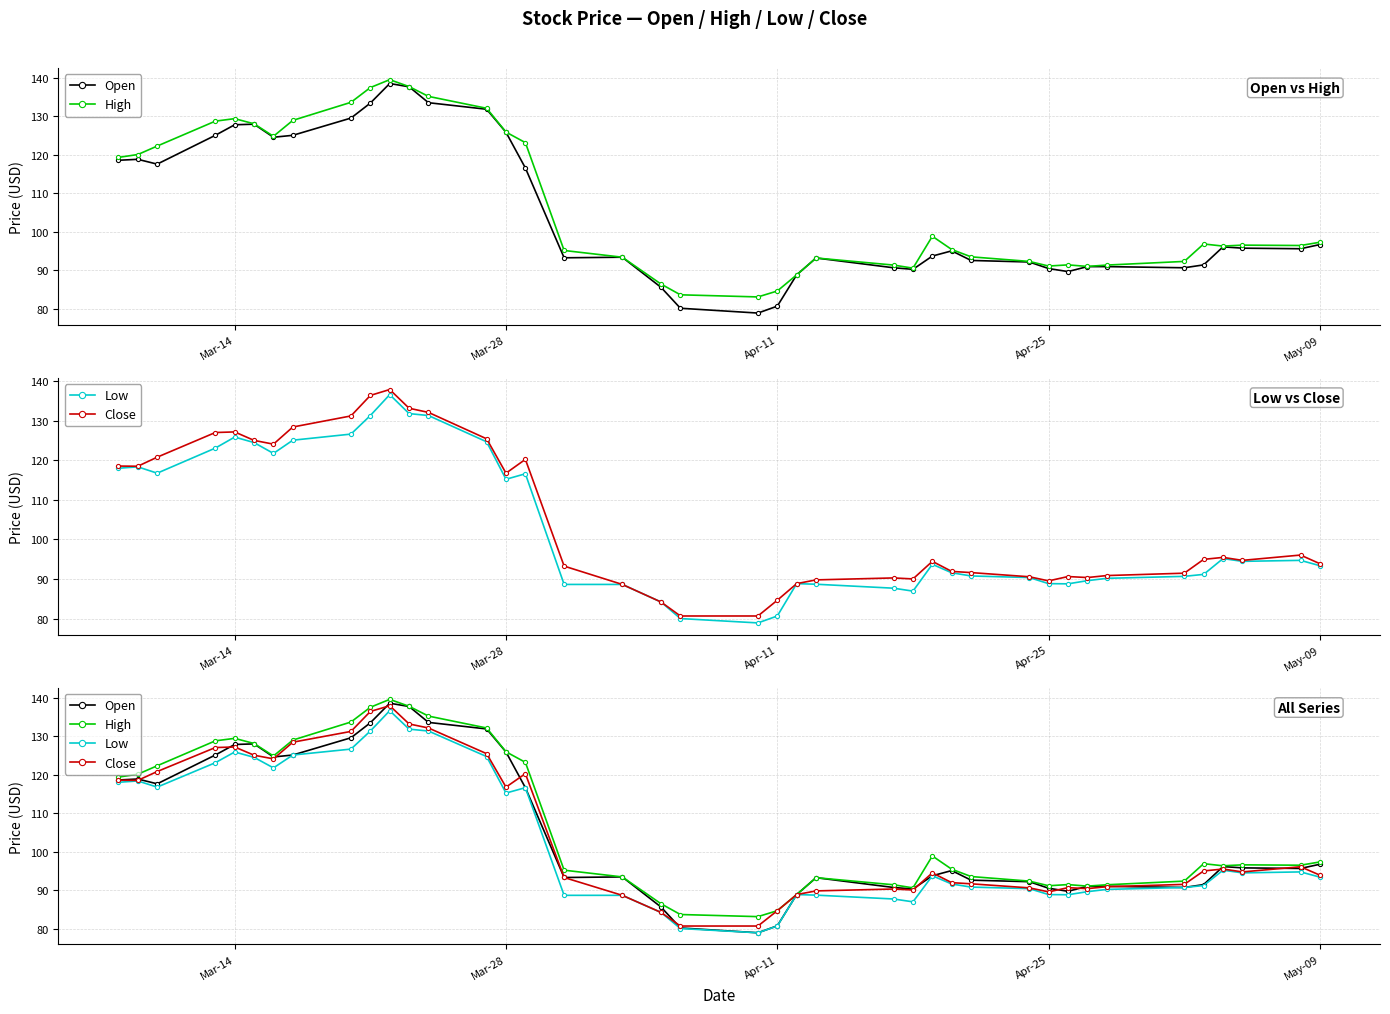

What is the average value of the Close series?

104.8